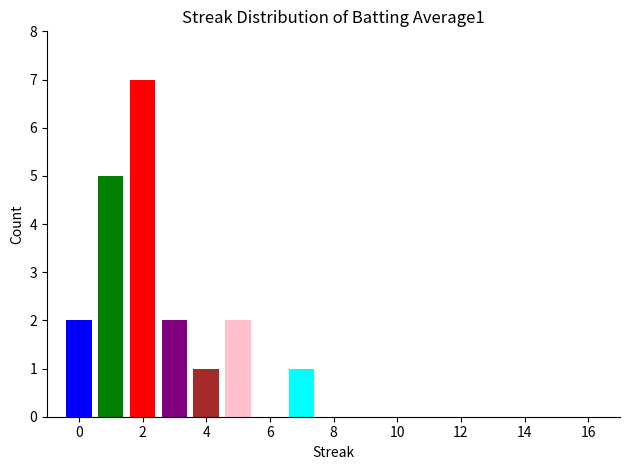

What is the greatest value displayed?

7